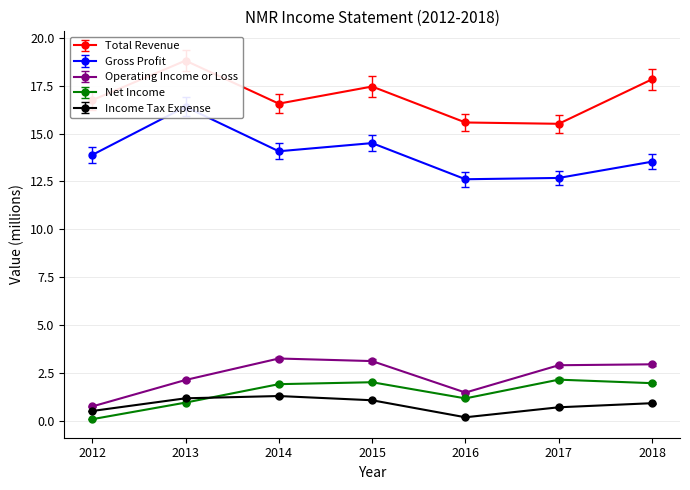

Reading right to left, extract all data points from this chart.

Total Revenue: 2018=17.8	2017=15.5	2016=15.6	2015=17.5	2014=16.6	2013=18.8	2012=16.7
Gross Profit: 2018=13.5	2017=12.7	2016=12.6	2015=14.5	2014=14.1	2013=16.4	2012=13.9
Operating Income or Loss: 2018=3.0	2017=2.9	2016=1.5	2015=3.1	2014=3.3	2013=2.1	2012=0.8
Net Income: 2018=2.0	2017=2.2	2016=1.2	2015=2.0	2014=1.9	2013=1.0	2012=0.1
Income Tax Expense: 2018=0.9	2017=0.7	2016=0.2	2015=1.1	2014=1.3	2013=1.2	2012=0.5